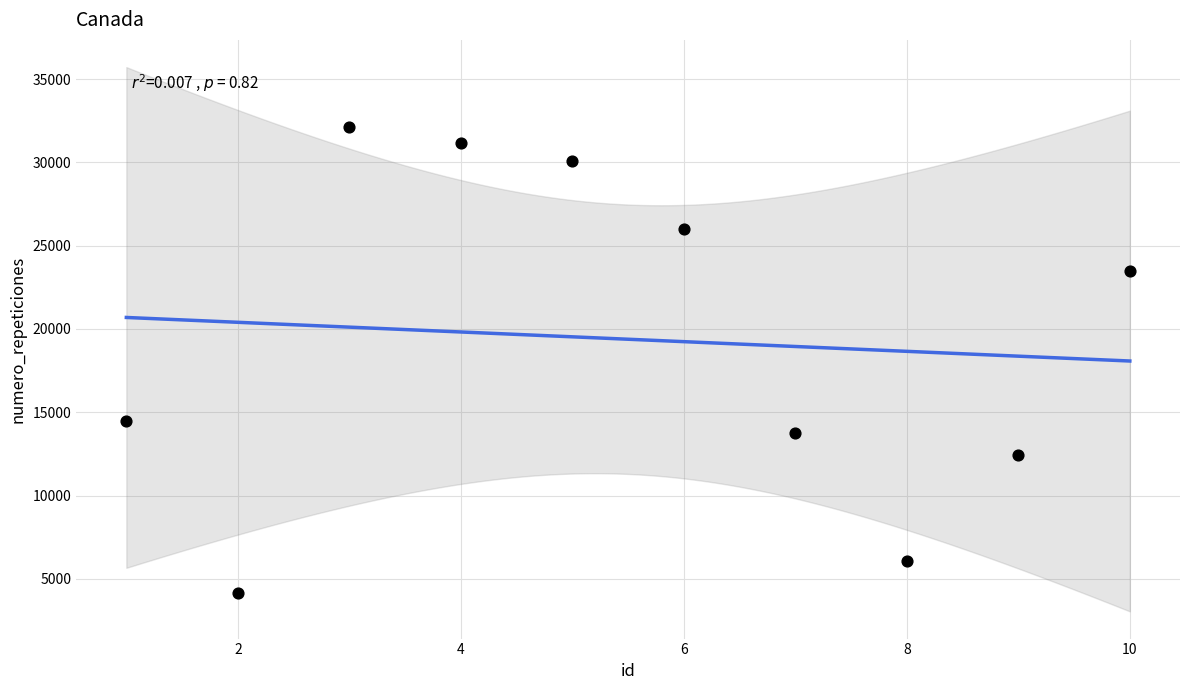

What Y value in the scatter plot is closest to 18155?

14494